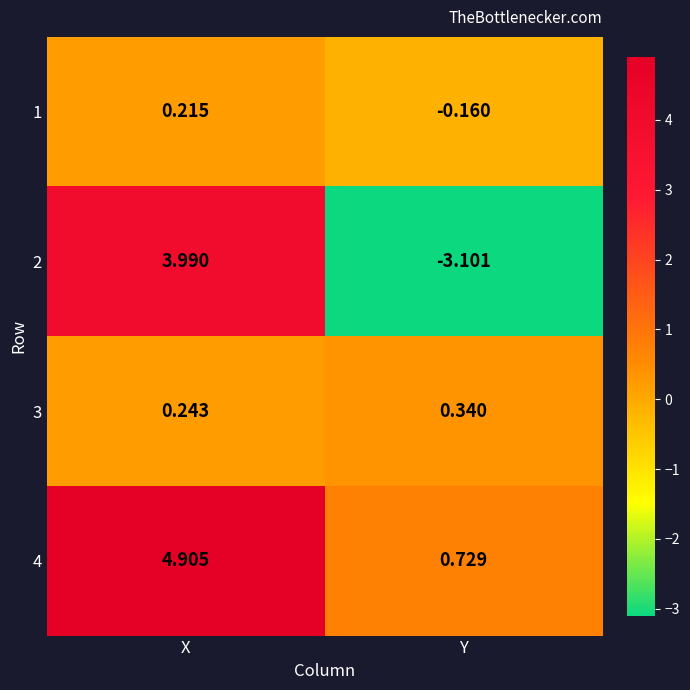

What is the maximum value shown in the chart?

4.9